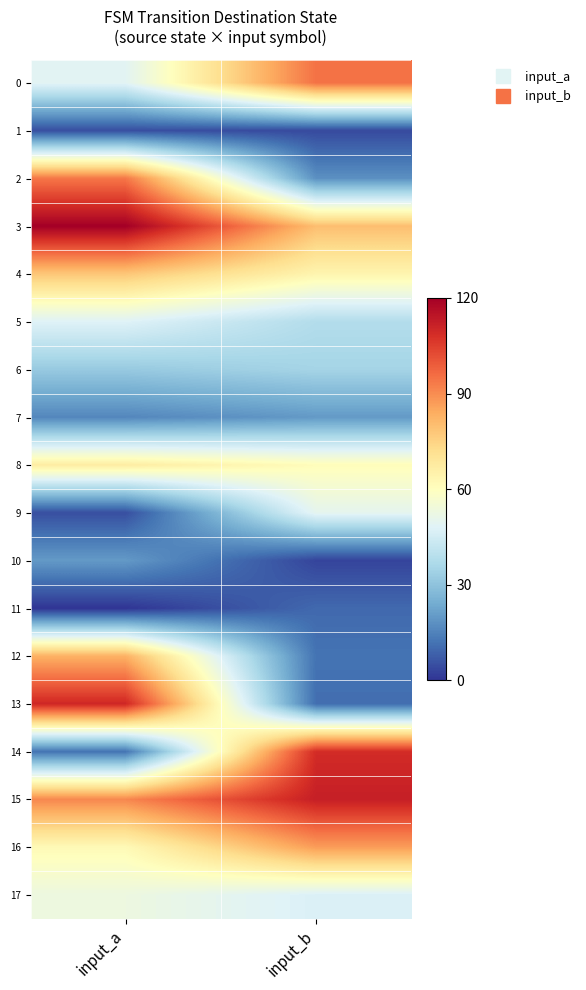

Reading left to right, extract all data points from this chart.

0: input_a=49	input_b=95
1: input_a=5	input_b=4
2: input_a=94	input_b=18
3: input_a=120	input_b=80
4: input_a=78	input_b=64
5: input_a=48	input_b=38
6: input_a=32	input_b=35
7: input_a=16	input_b=20
8: input_a=67	input_b=61
9: input_a=5	input_b=50
10: input_a=20	input_b=3
11: input_a=0	input_b=10
12: input_a=83	input_b=12
13: input_a=110	input_b=11
14: input_a=12	input_b=109
15: input_a=91	input_b=112
16: input_a=62	input_b=87
17: input_a=53	input_b=47